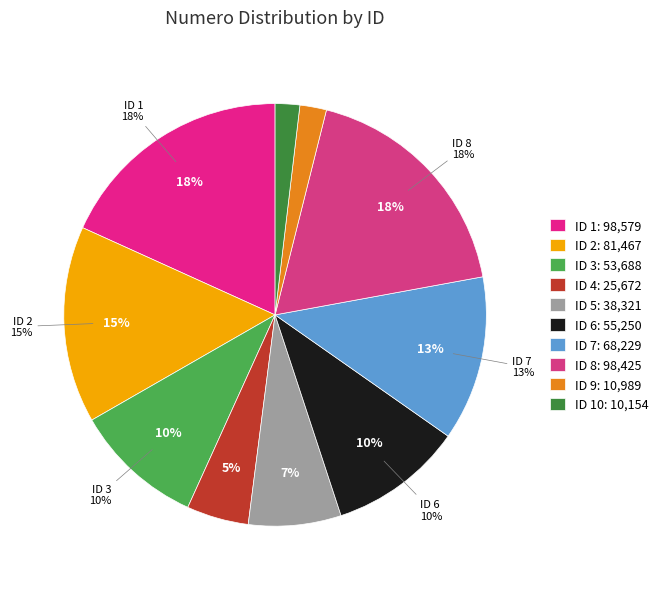

Between 5 and 9, which is larger?

5